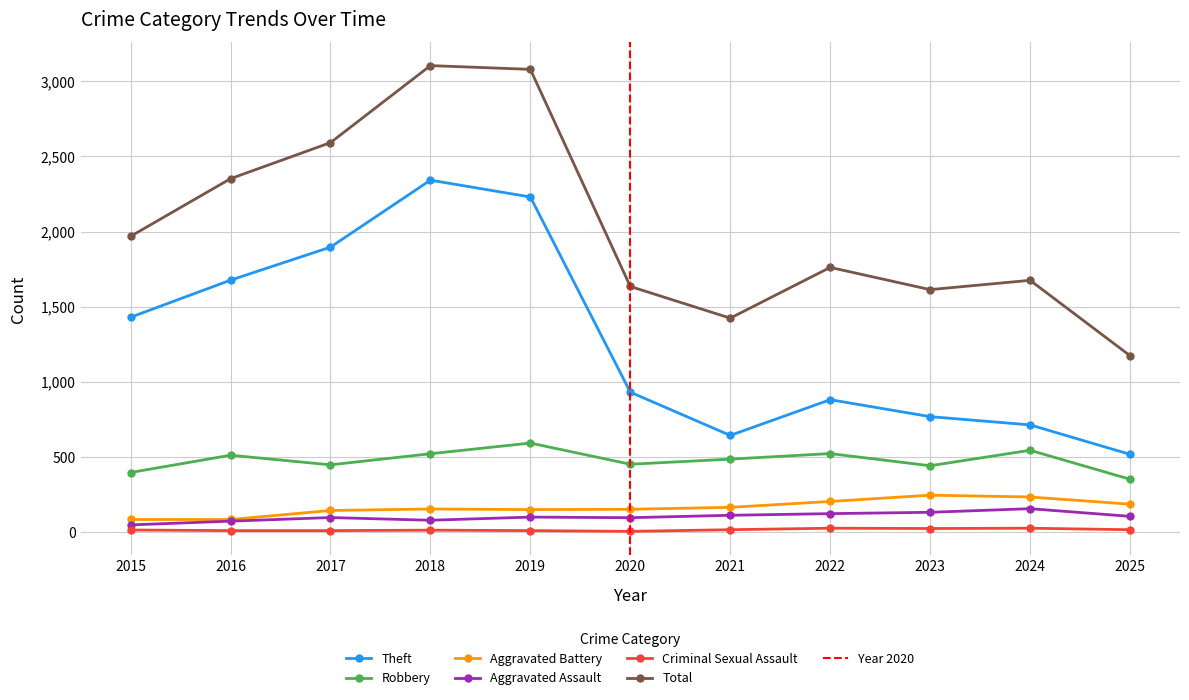

Reading left to right, transcribe all the data shown in this chart.

Theft: 1429	1676	1896	2342	2230	930	642	880	767	712	516
Robbery: 395	510	446	520	591	450	484	521	440	543	350
Aggravated Battery: 82	82	142	152	148	150	163	202	244	232	184
Aggravated Assault: 46	71	95	77	98	94	110	121	130	154	103
Criminal Sexual Assault: 12	8	8	11	8	3	14	24	22	24	14
Total: 1968	2352	2592	3105	3080	1634	1423	1761	1613	1675	1173